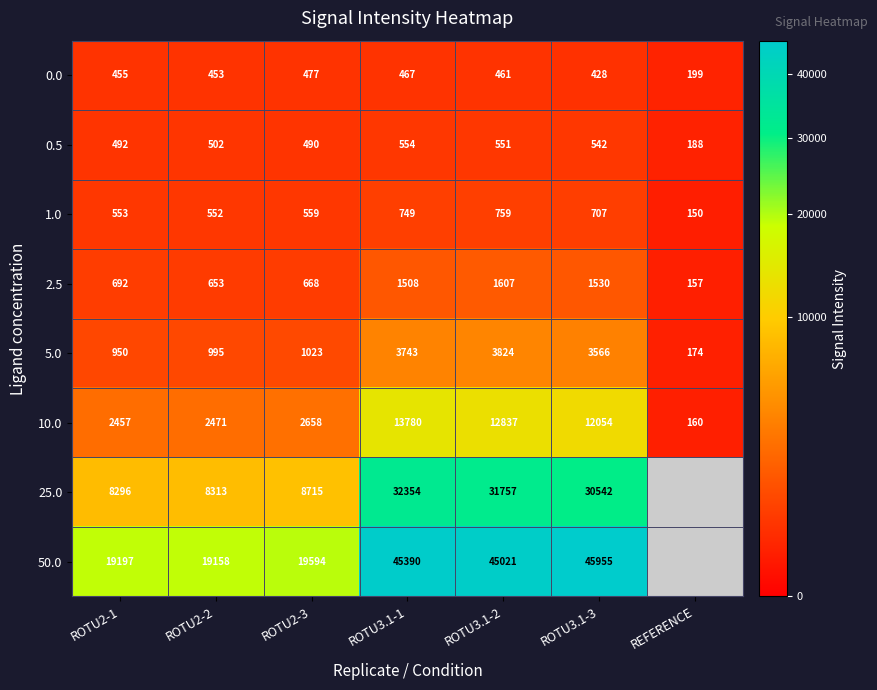

What is the greatest value displayed?

45955.0